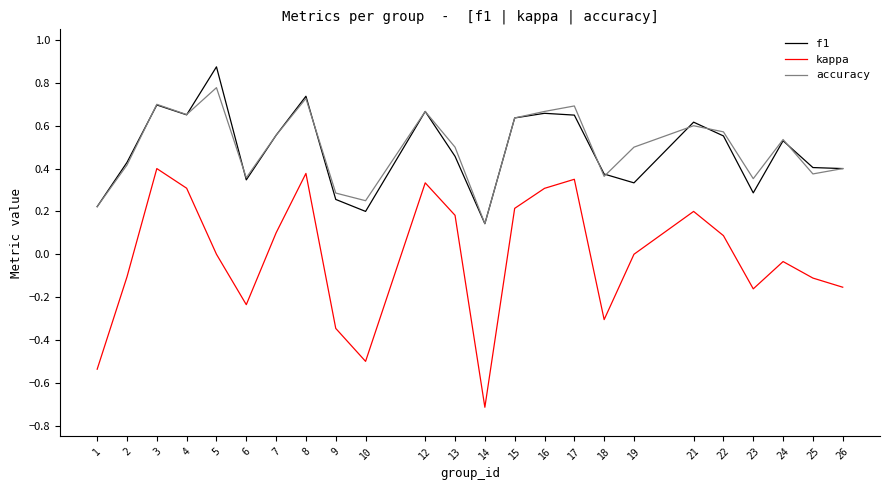

Which series has the largest range (max minus min)?

kappa